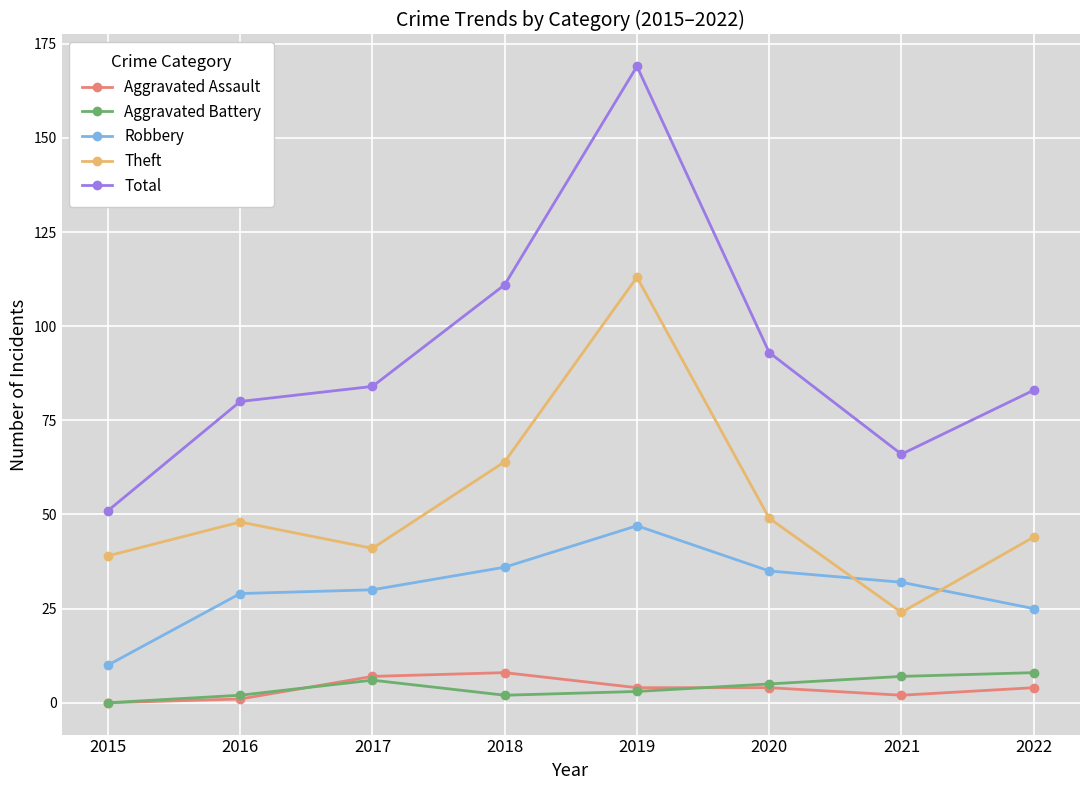

The value of Theft at 2022 is 75. True or false?

False